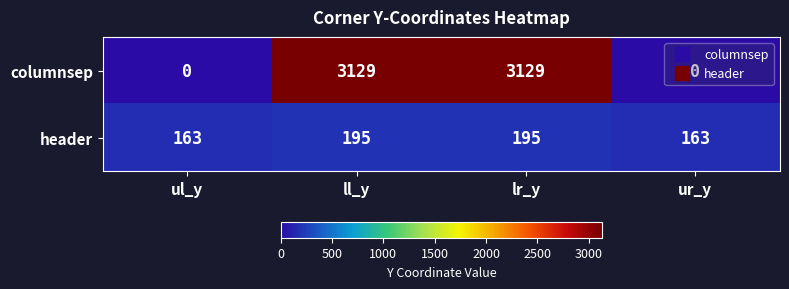

What is the difference between the header values at ul_y and lr_y?

32